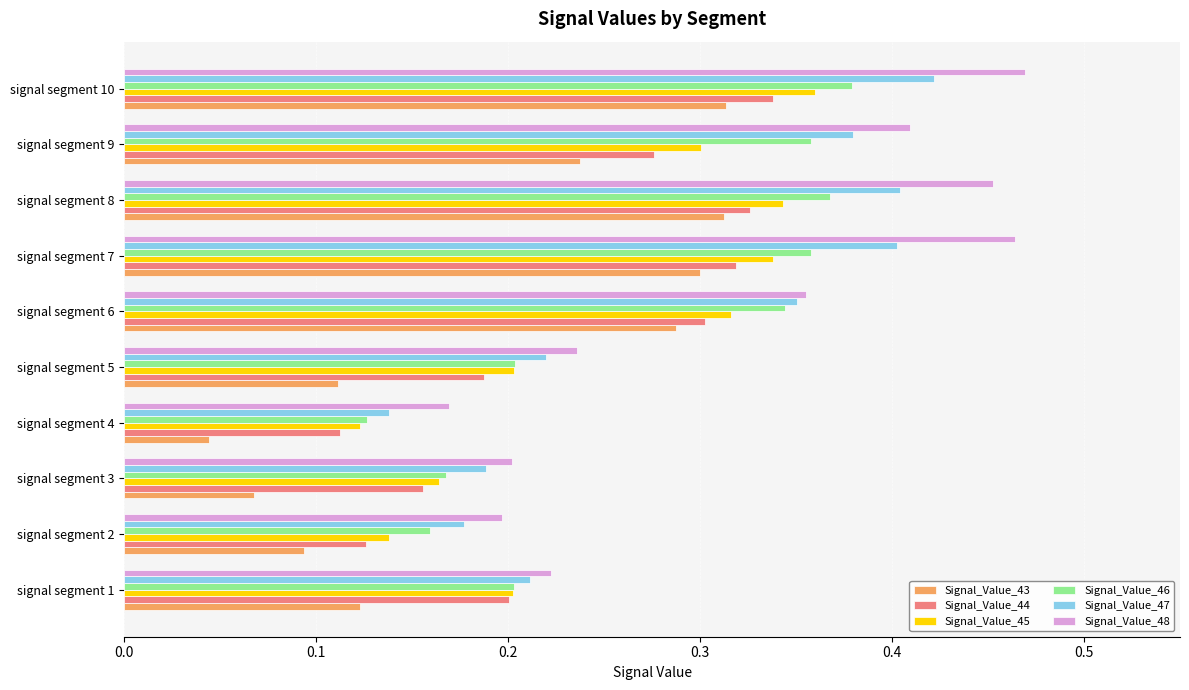

What is the sum of the Signal_Value_48 values at signal segment 6 and signal segment 5?

0.6